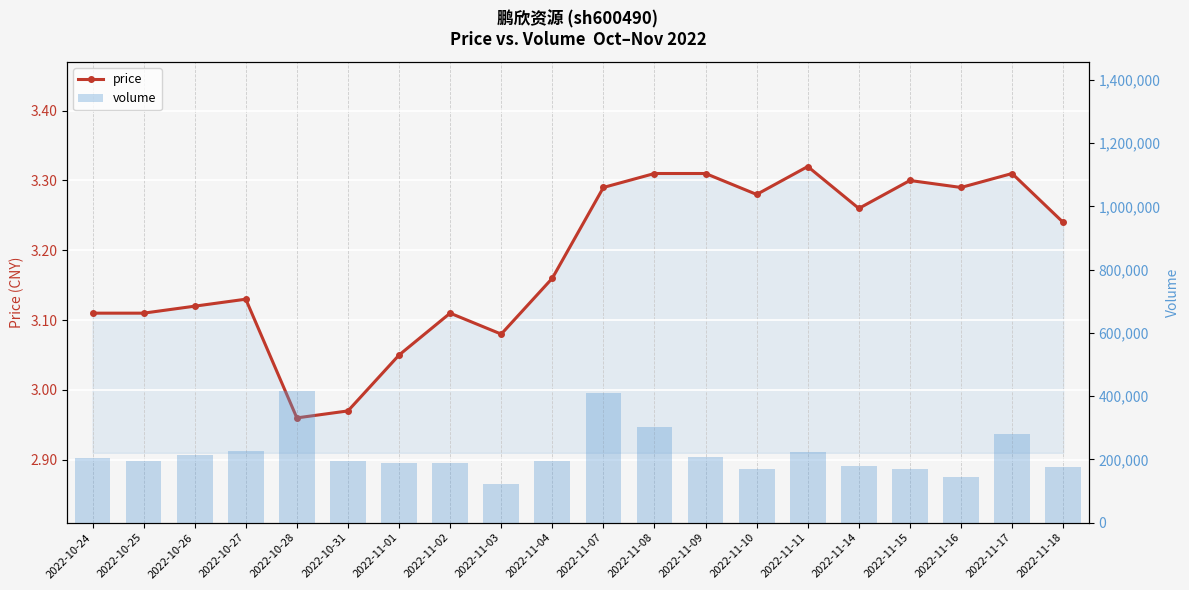

Reading right to left, what are all the values shown in this chart?

price: 2022-11-18=3.2	2022-11-17=3.3	2022-11-16=3.3	2022-11-15=3.3	2022-11-14=3.3	2022-11-11=3.3	2022-11-10=3.3	2022-11-09=3.3	2022-11-08=3.3	2022-11-07=3.3	2022-11-04=3.2	2022-11-03=3.1	2022-11-02=3.1	2022-11-01=3.0	2022-10-31=3.0	2022-10-28=3.0	2022-10-27=3.1	2022-10-26=3.1	2022-10-25=3.1	2022-10-24=3.1
volume: 2022-11-18=175035.0	2022-11-17=280813.0	2022-11-16=144553.0	2022-11-15=169645.0	2022-11-14=179912.0	2022-11-11=223859.0	2022-11-10=168736.0	2022-11-09=208332.0	2022-11-08=301808.0	2022-11-07=410569.0	2022-11-04=194479.0	2022-11-03=121149.0	2022-11-02=188429.0	2022-11-01=188797.0	2022-10-31=194607.0	2022-10-28=416380.0	2022-10-27=226398.0	2022-10-26=214259.0	2022-10-25=196044.0	2022-10-24=205107.0